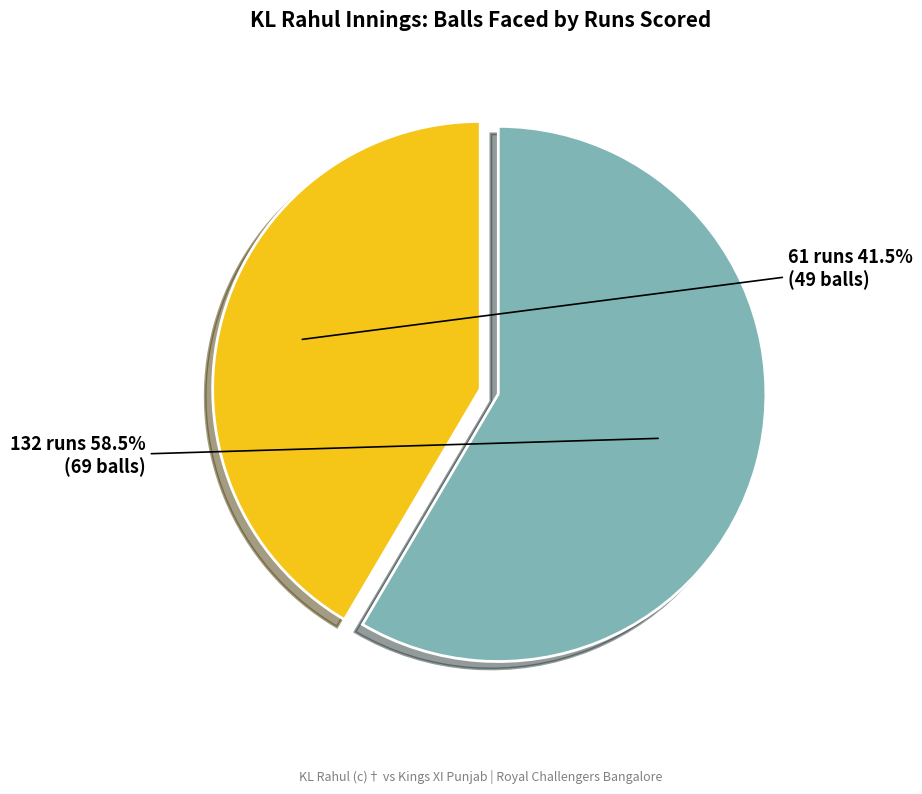

What is the largest slice in the pie chart?

132 runs